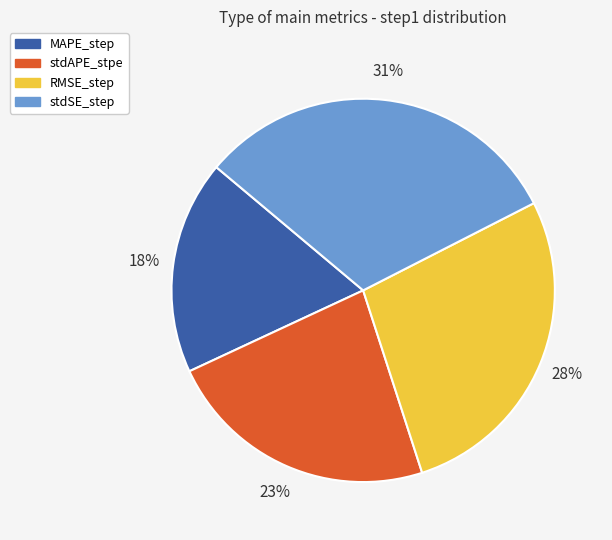

True or false: stdSE_step accounts for 43% of the total.

False